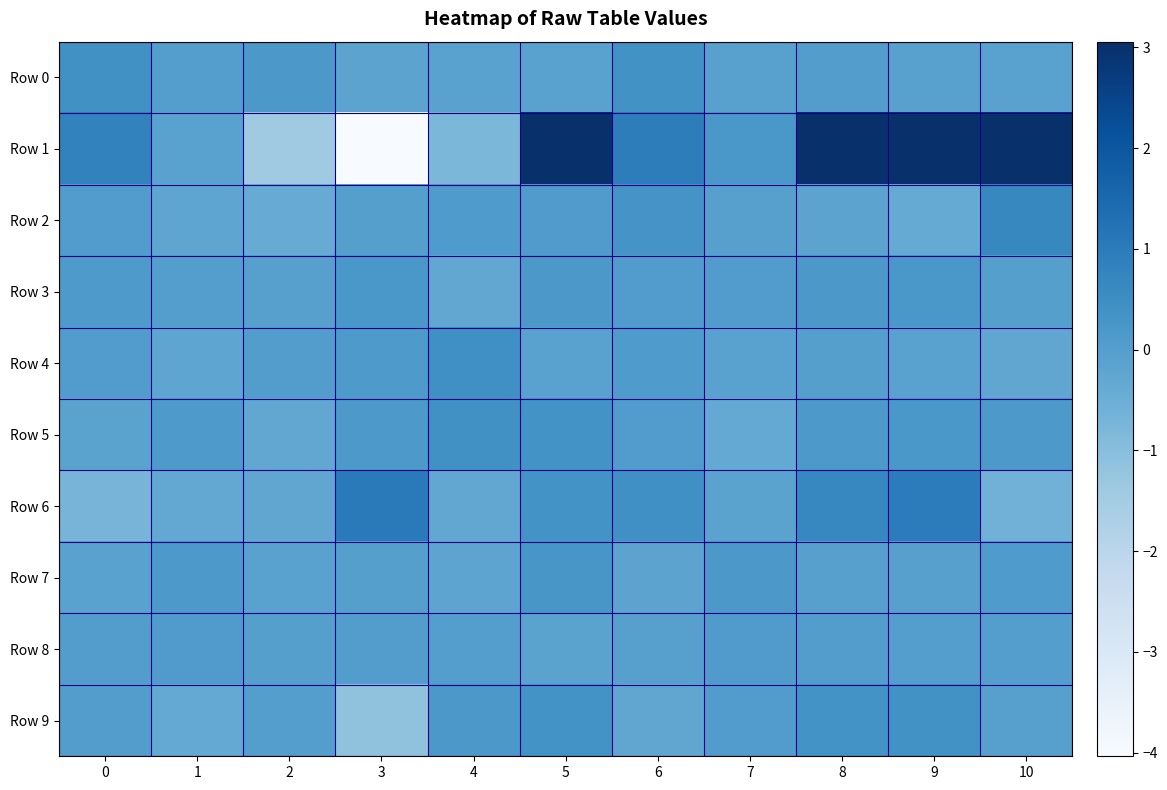

Rank the series at 4 from lowest to highest value.

Row 1, Row 6, Row 3, Row 7, Row 0, Row 8, Row 2, Row 9, Row 5, Row 4